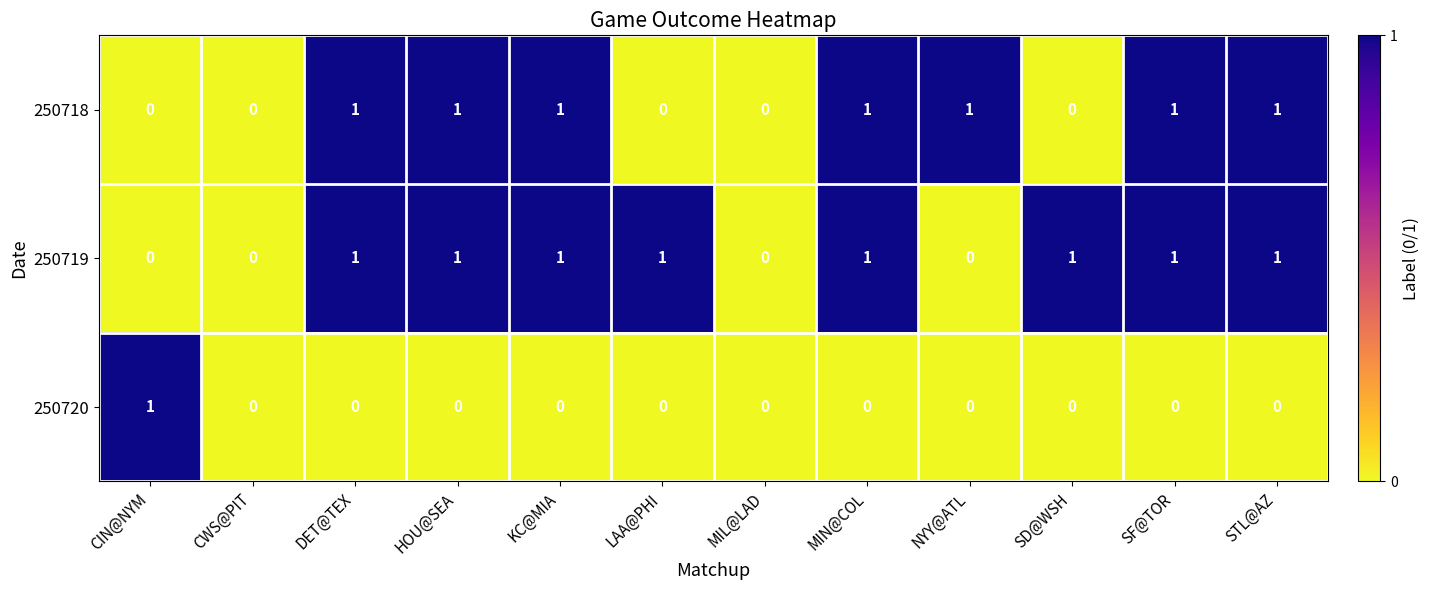

Which series changed the most between KC@MIA and NYY@ATL?

250719